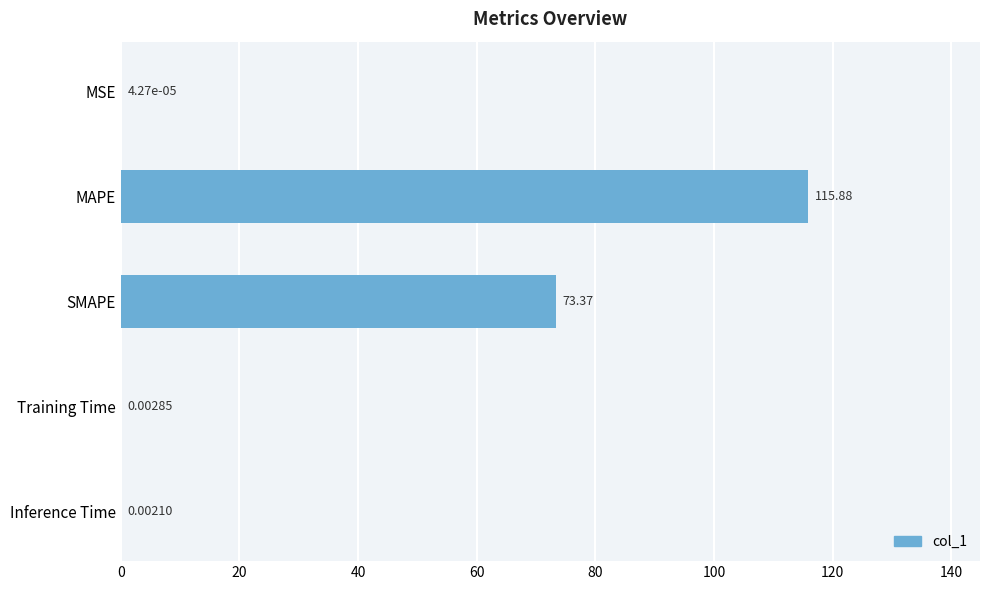

Between MSE and SMAPE, which is larger?

SMAPE